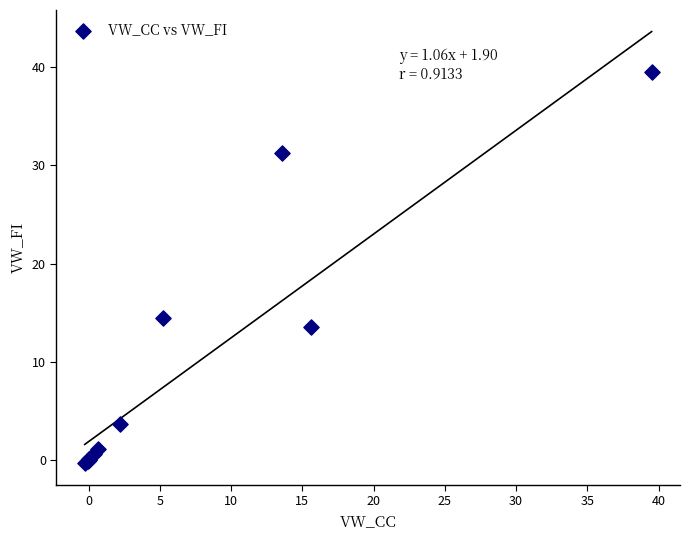

What Y value in the scatter plot is closest to 19?

14.5